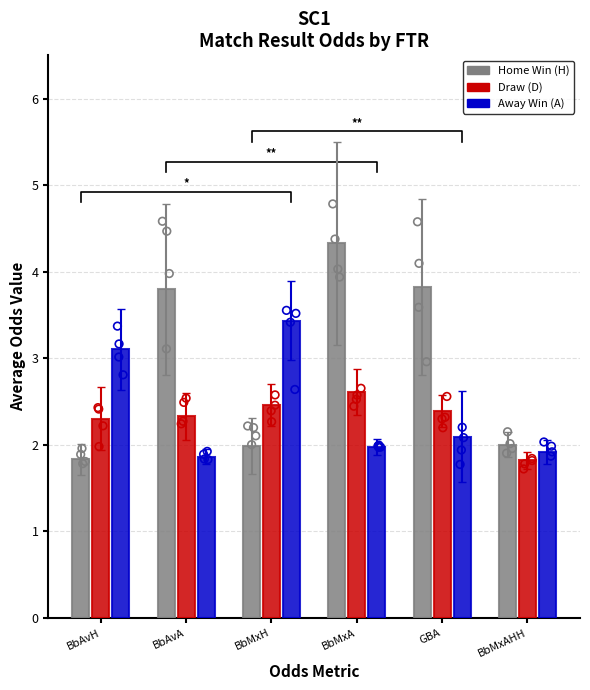

Which series has the largest Y range (max minus min)?

FTR=H